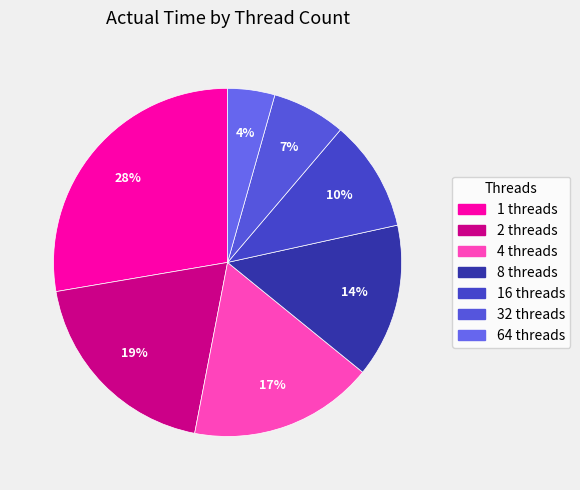

What is the smallest slice in the pie chart?

64 threads